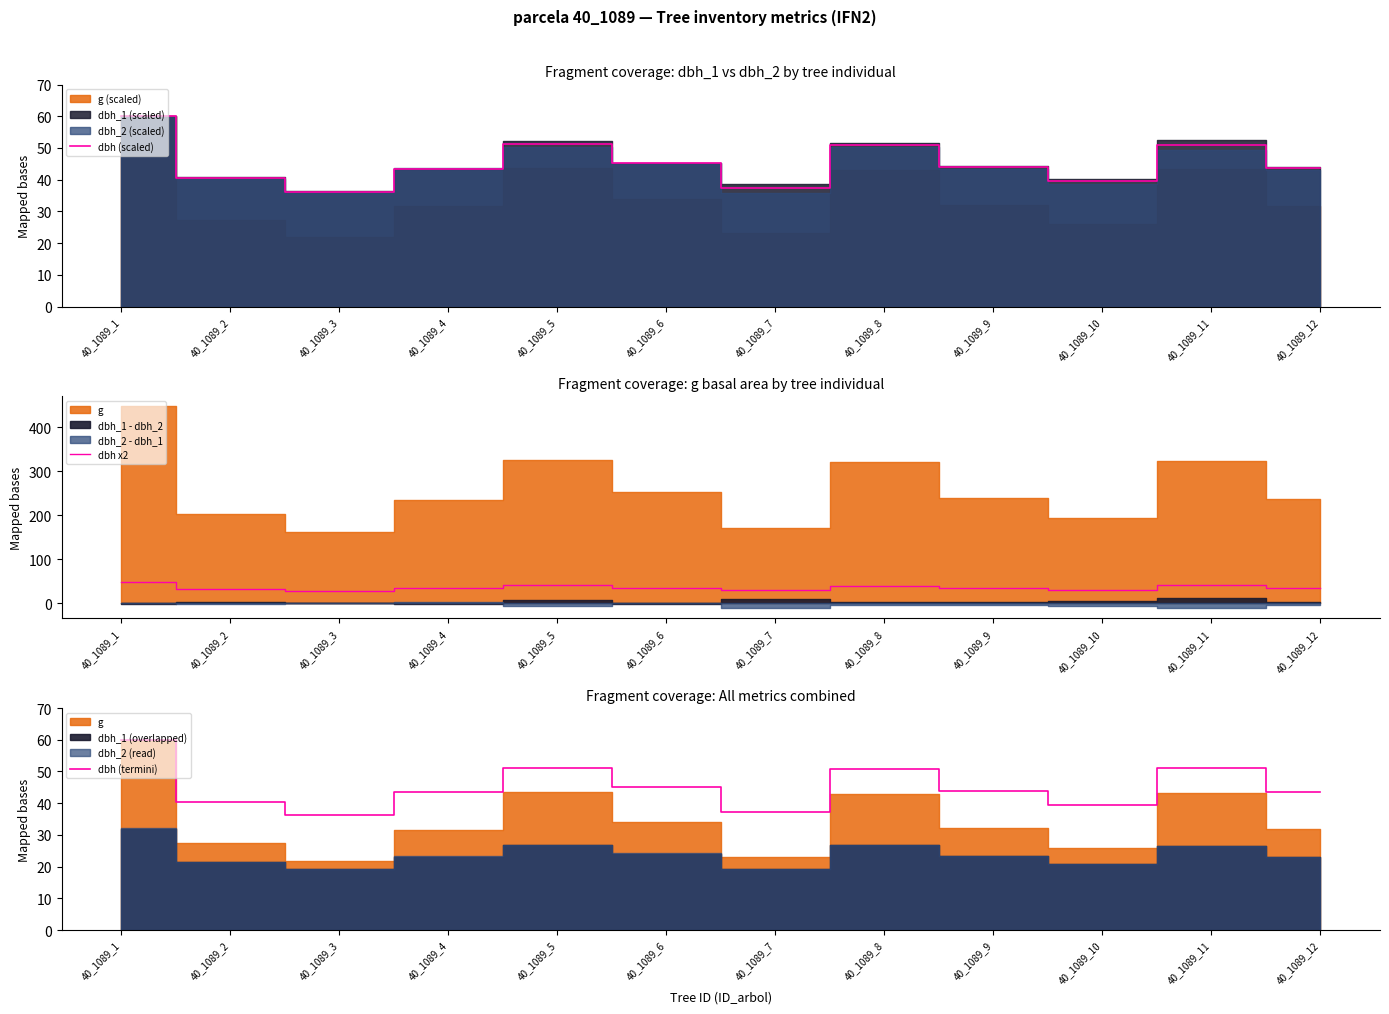

What is the lowest value of the dbh (scaled) series?

36.2